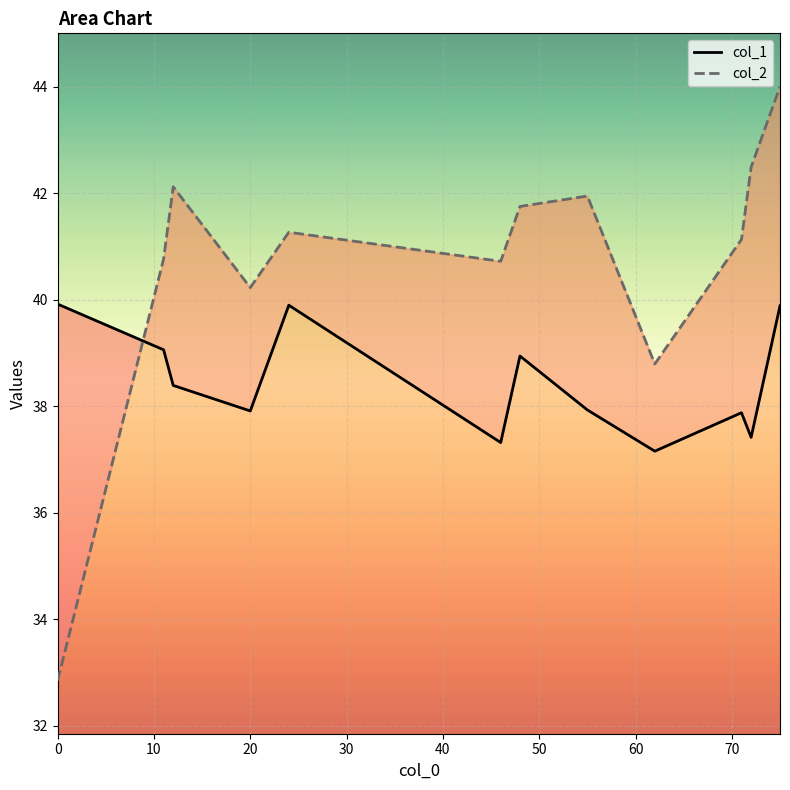

How many data points does each series have?

12